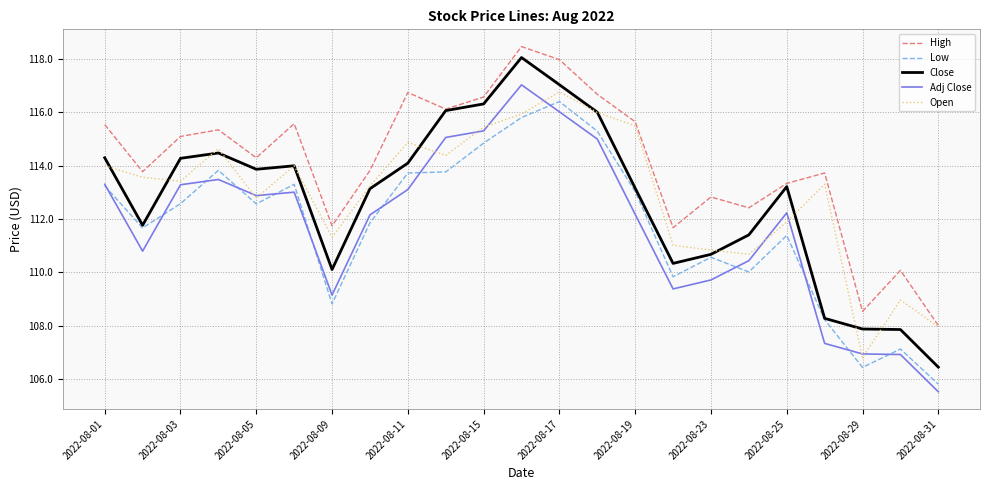

Which series has the largest range (max minus min)?

Close